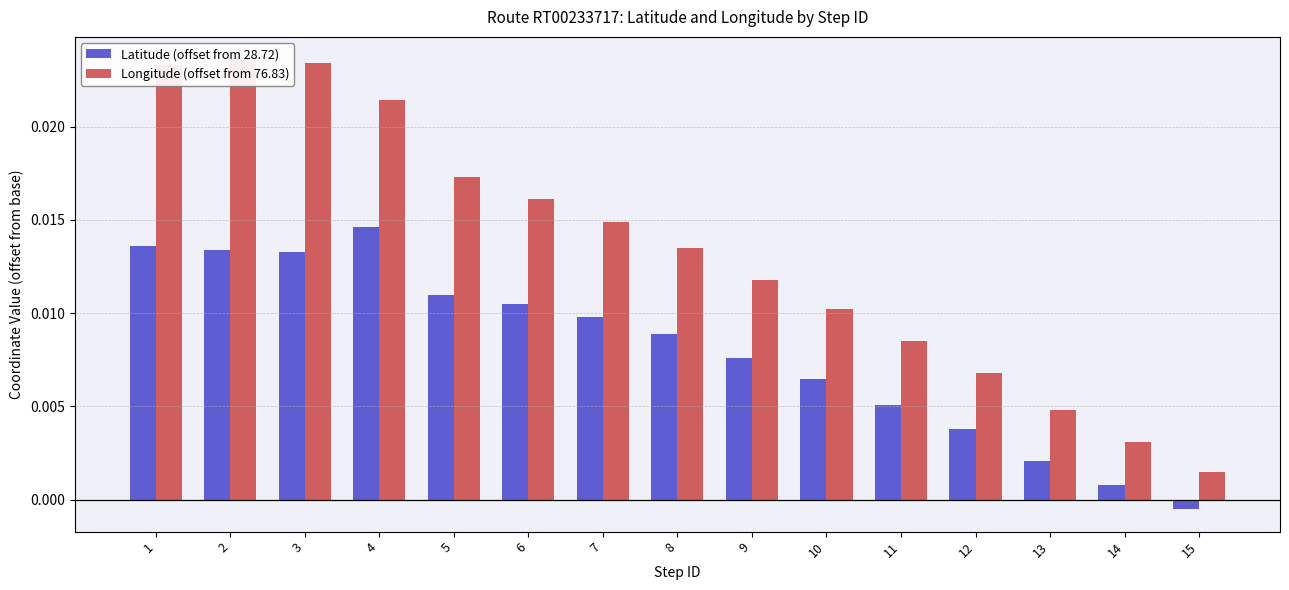

Rank the series by their maximum value, from lowest to highest.

Latitude (offset from 28.72), Longitude (offset from 76.83)